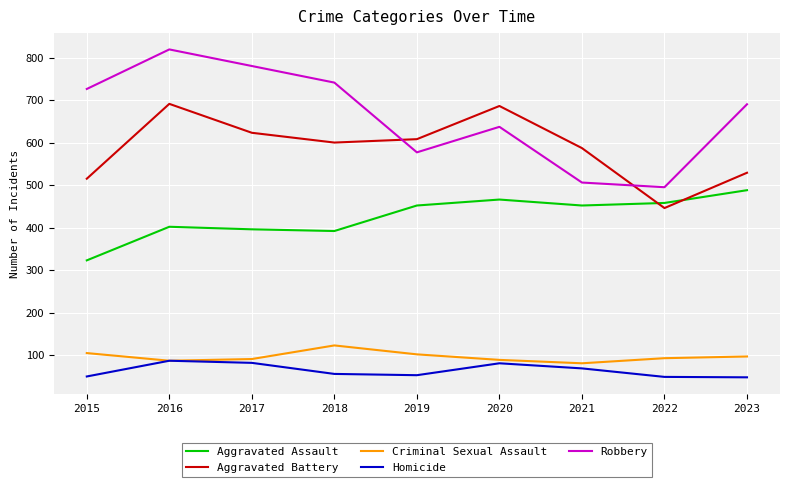

What are all the series names shown in the legend?

Aggravated Assault, Aggravated Battery, Criminal Sexual Assault, Homicide, Robbery